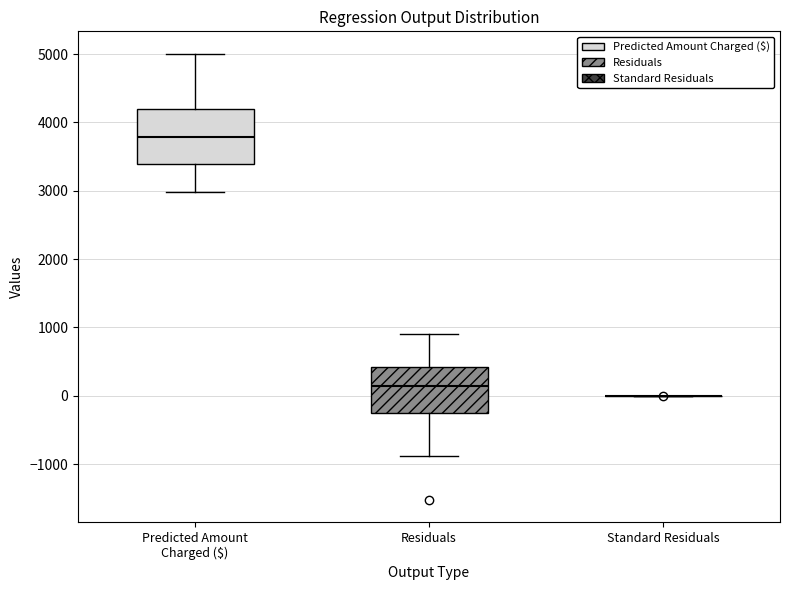

Reading left to right, transcribe this box plot: for each box, give where its median line is, the range the box spans, and where its two whiskers end, as read against the y-axis. The values are not printed on the chart, so give them approximately, as read against the axis.

Predicted Amount Charged ($): median 3800, box 3400 to 4200, whiskers 3000 to 5000
Residuals: median 100, box -300 to 400, whiskers -900 to 900
Standard Residuals: box collapsed to a line at 0, whiskers 0 to 0